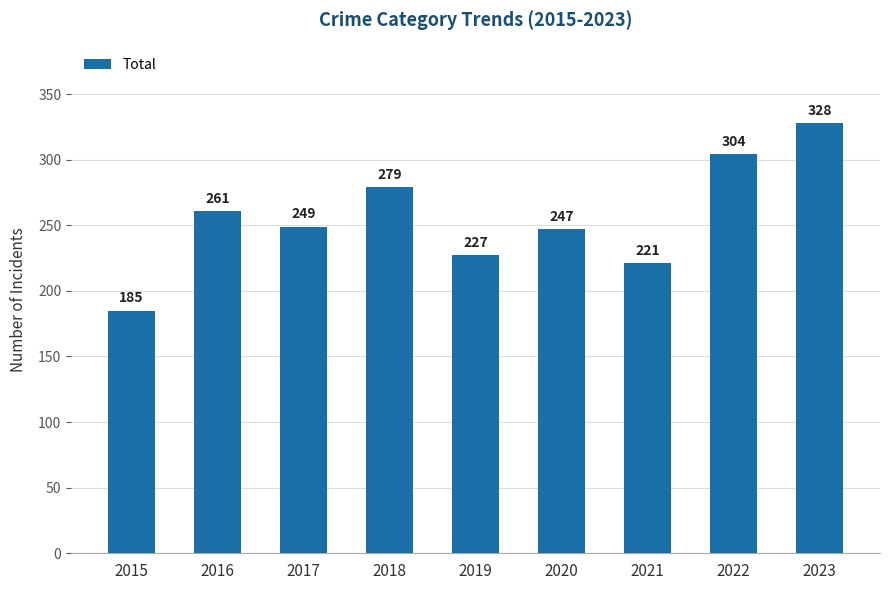

Which has a higher value, 2015 or 2017?

2017